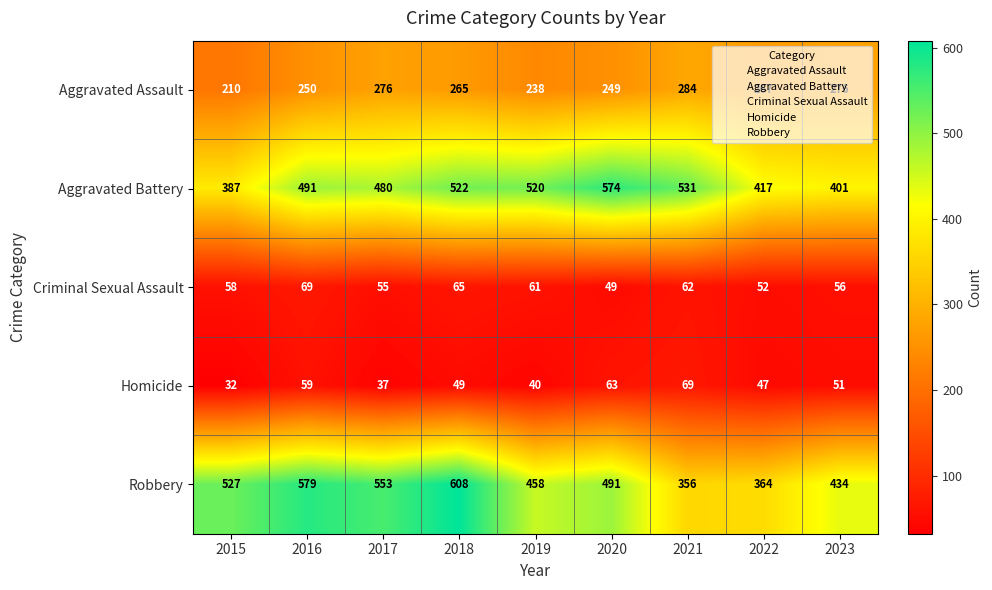

The value of Aggravated Battery at 2018 is 804. True or false?

False